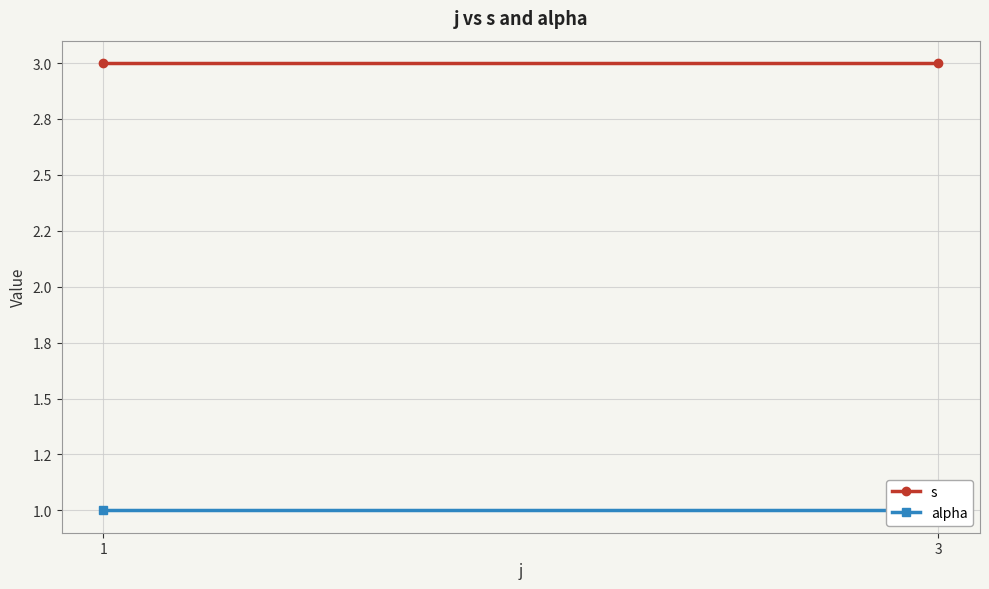

Is this an area chart (filled region under the line)?

No